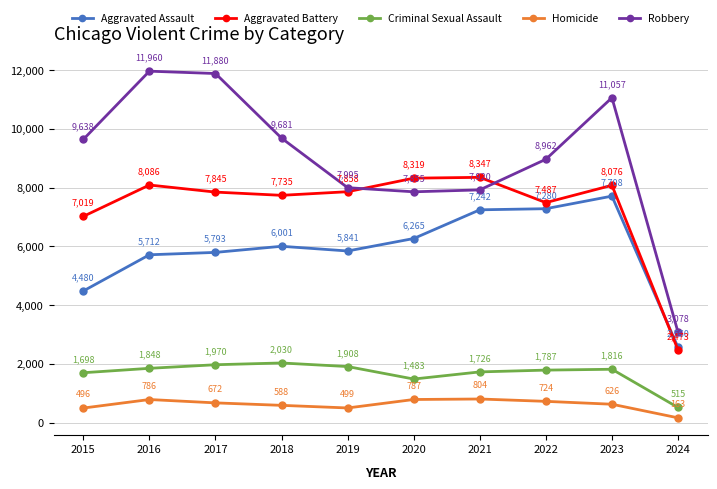

True or false: Aggravated Battery and Robbery intersect in this chart.

True